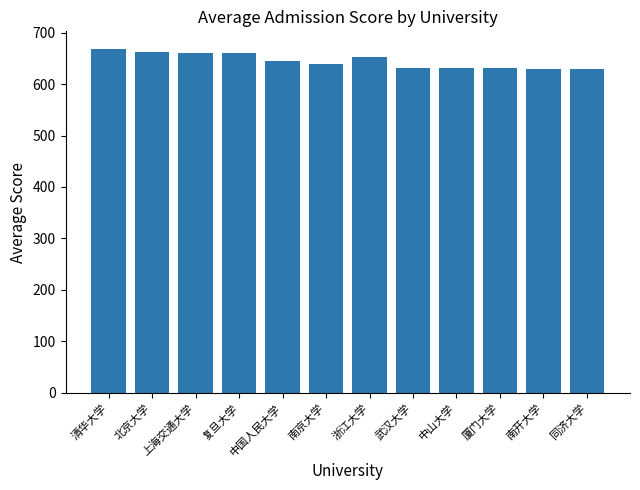

Approximately how many times larger is the value at 浙江大学 compared to 上海交通大学?

1.0